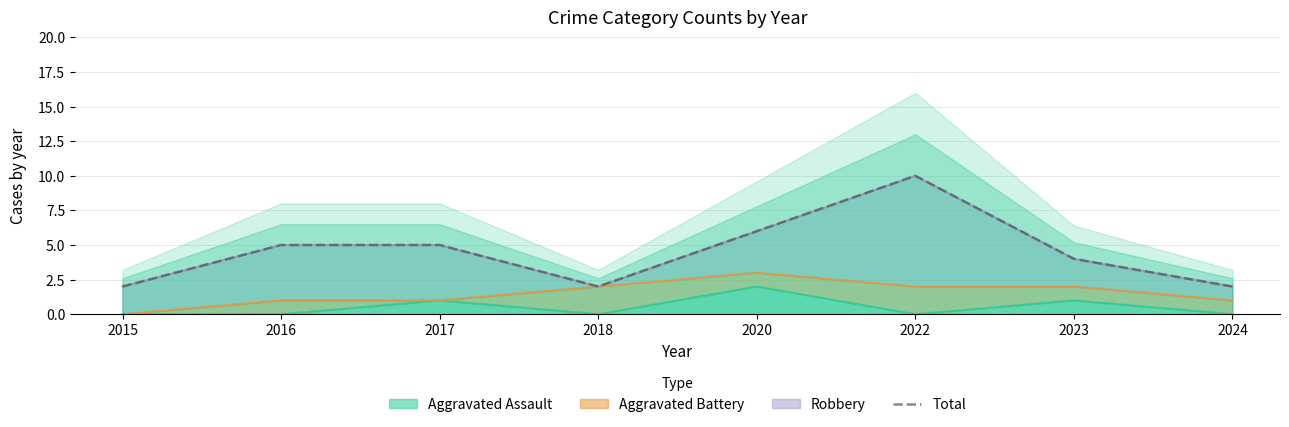

Which label corresponds to the smallest value in the chart?

2015